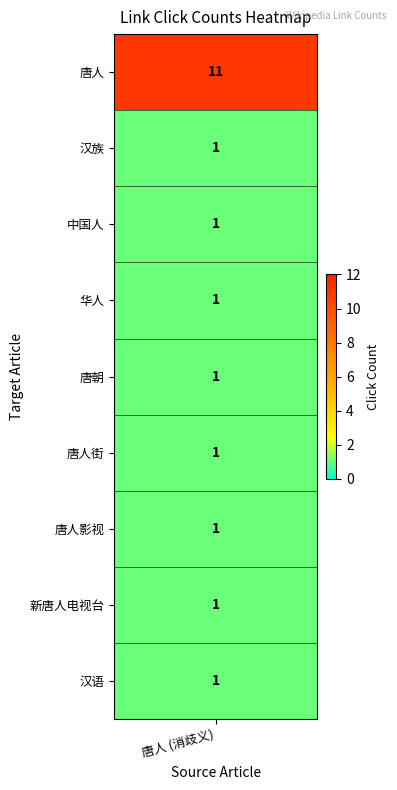

What is the sum of the values at 唐人 and 汉语?

12